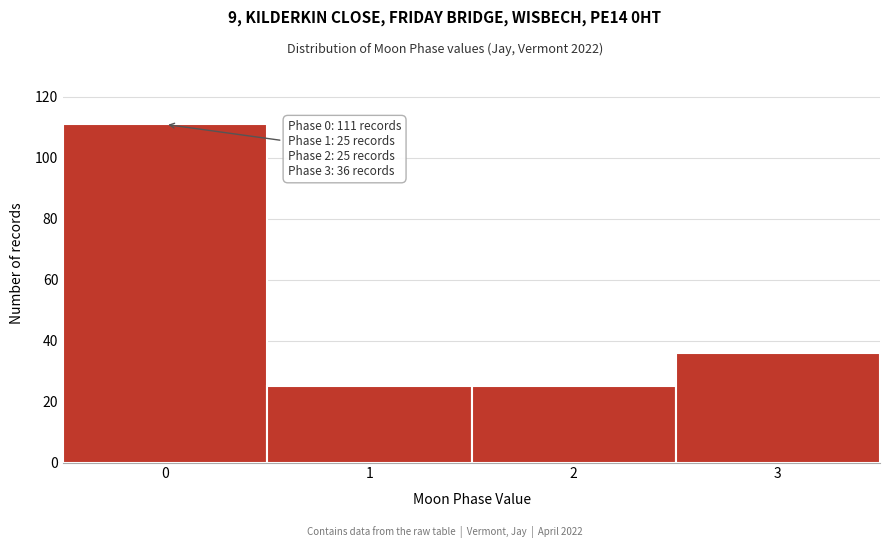

Reading left to right, transcribe all the data shown in this chart.

0=111	1=25	2=25	3=36